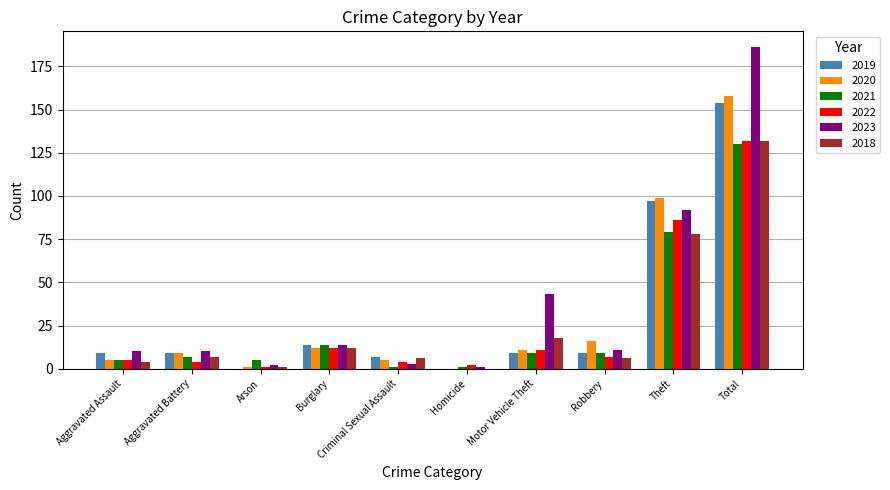

Reading left to right, extract all data points from this chart.

2019: Aggravated Assault=9	Aggravated Battery=9	Arson=0	Burglary=14	Criminal Sexual Assault=7	Homicide=0	Motor Vehicle Theft=9	Robbery=9	Theft=97	Total=154
2020: Aggravated Assault=5	Aggravated Battery=9	Arson=1	Burglary=12	Criminal Sexual Assault=5	Homicide=0	Motor Vehicle Theft=11	Robbery=16	Theft=99	Total=158
2021: Aggravated Assault=5	Aggravated Battery=7	Arson=5	Burglary=14	Criminal Sexual Assault=1	Homicide=1	Motor Vehicle Theft=9	Robbery=9	Theft=79	Total=130
2022: Aggravated Assault=5	Aggravated Battery=4	Arson=1	Burglary=12	Criminal Sexual Assault=4	Homicide=2	Motor Vehicle Theft=11	Robbery=7	Theft=86	Total=132
2023: Aggravated Assault=10	Aggravated Battery=10	Arson=2	Burglary=14	Criminal Sexual Assault=3	Homicide=1	Motor Vehicle Theft=43	Robbery=11	Theft=92	Total=186
2018: Aggravated Assault=4	Aggravated Battery=7	Arson=1	Burglary=12	Criminal Sexual Assault=6	Homicide=0	Motor Vehicle Theft=18	Robbery=6	Theft=78	Total=132